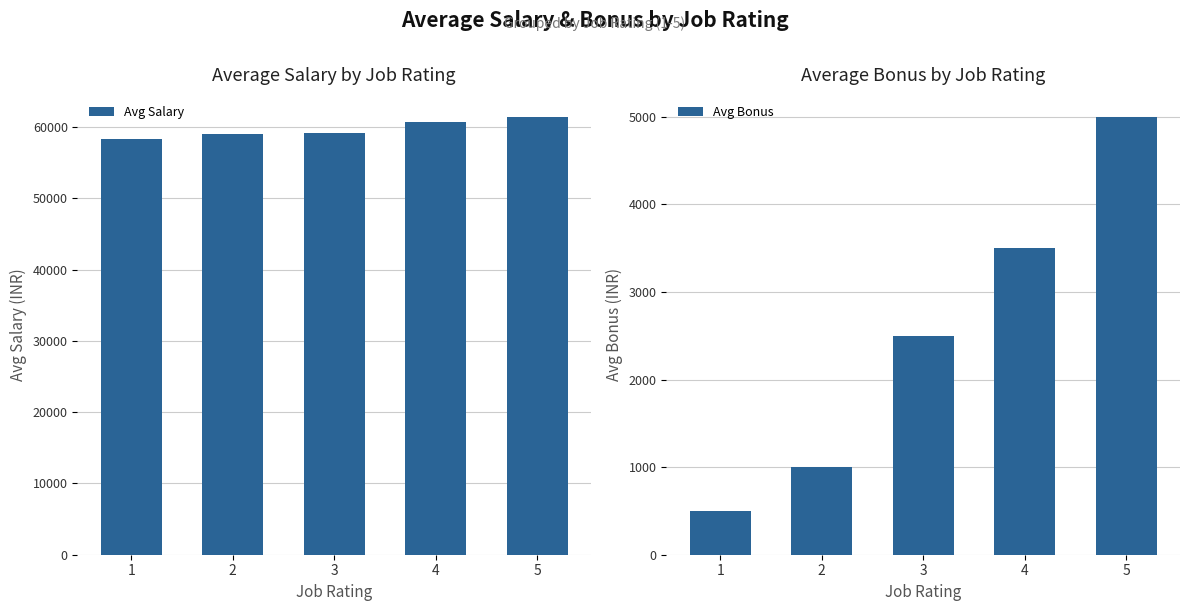

True or false: Avg Bonus has a value of 1838 at 5.

False